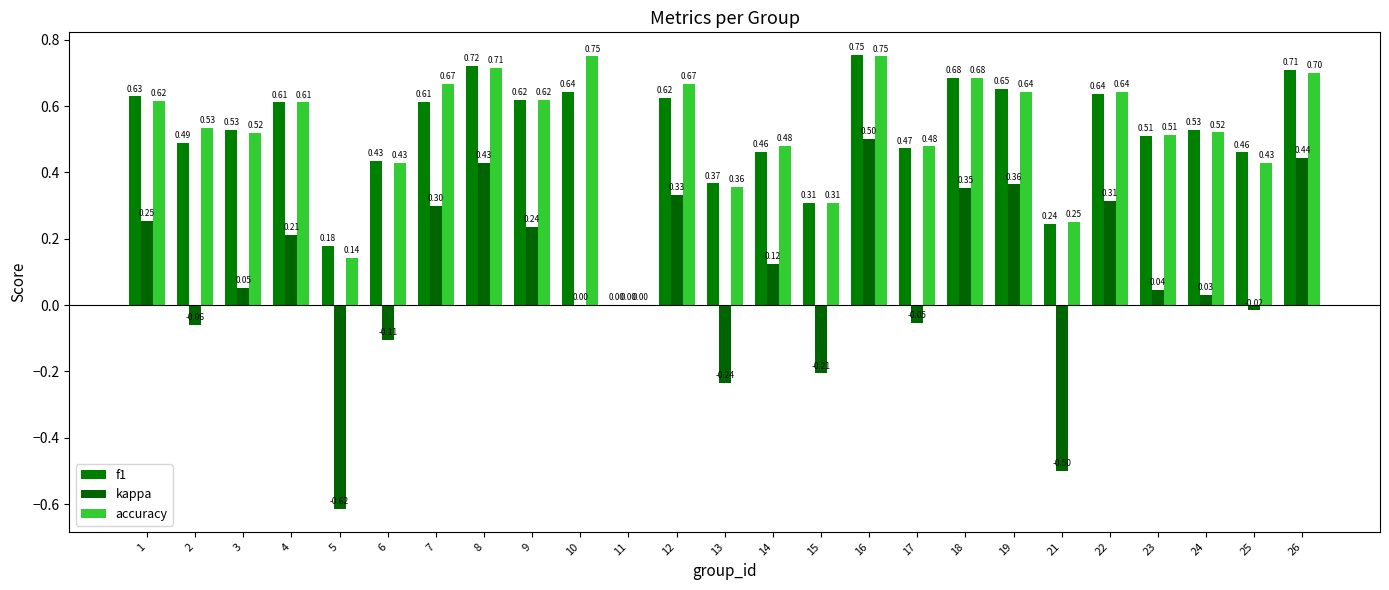

At which label does kappa first exceed 0?

1